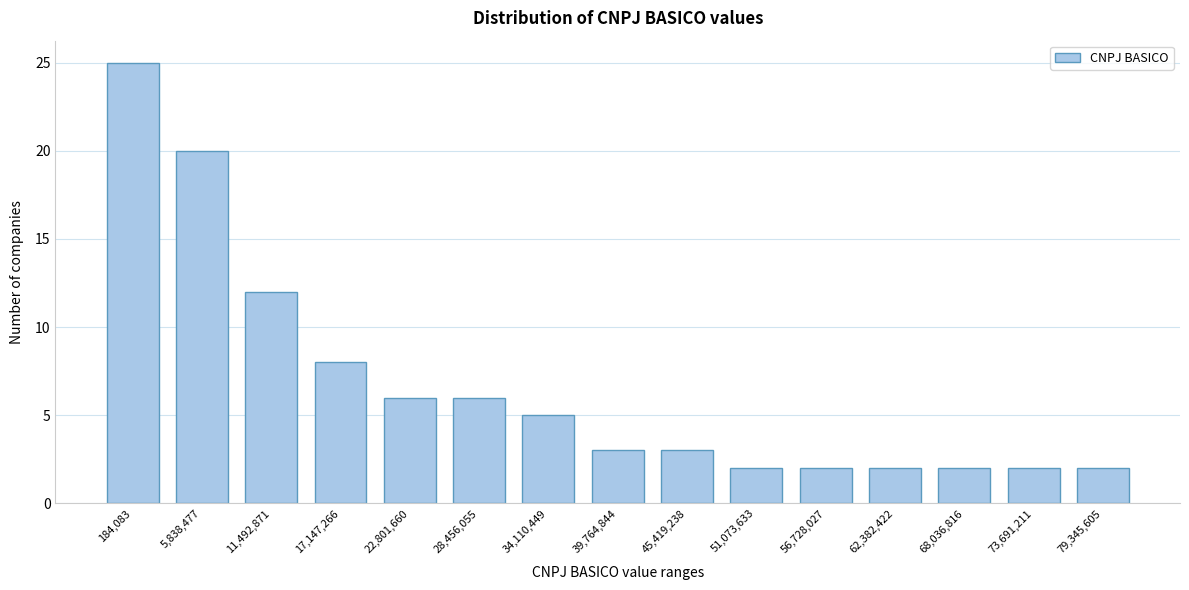

Reading right to left, transcribe all the data shown in this chart.

2	2	2	2	2	2	3	3	5	6	6	8	12	20	25